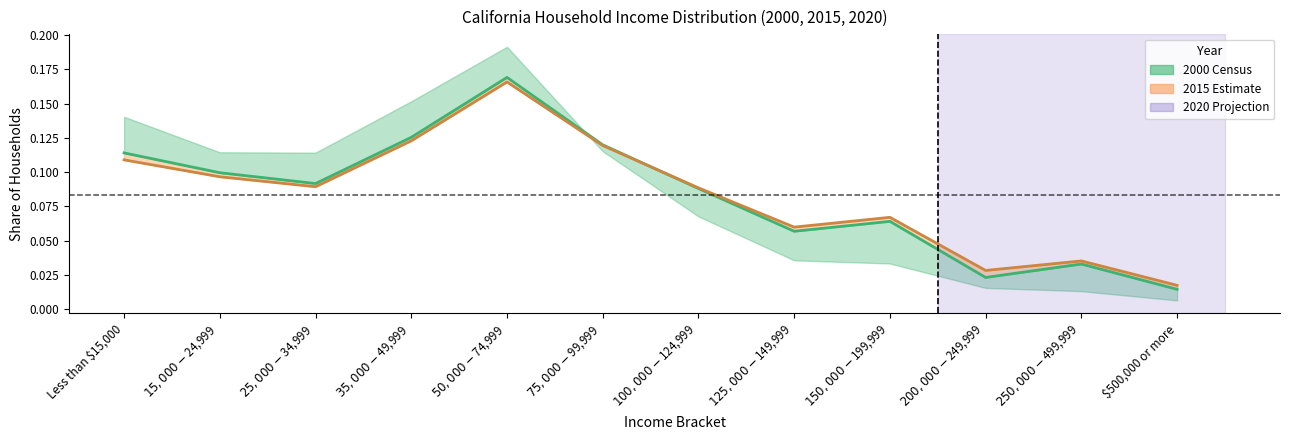

Where is the first local maximum for 2020 Projection?

$50,000 - $74,999